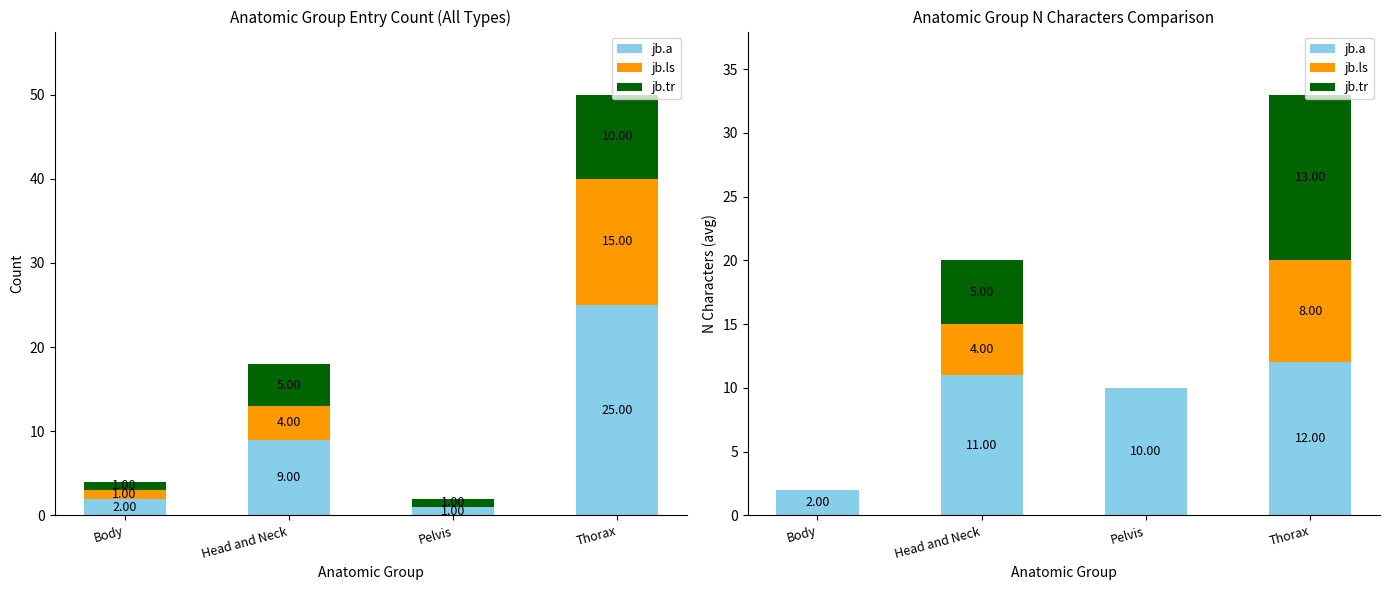

Is the value of jb.a at Thorax greater than the value of jb.ls at Pelvis?

Yes